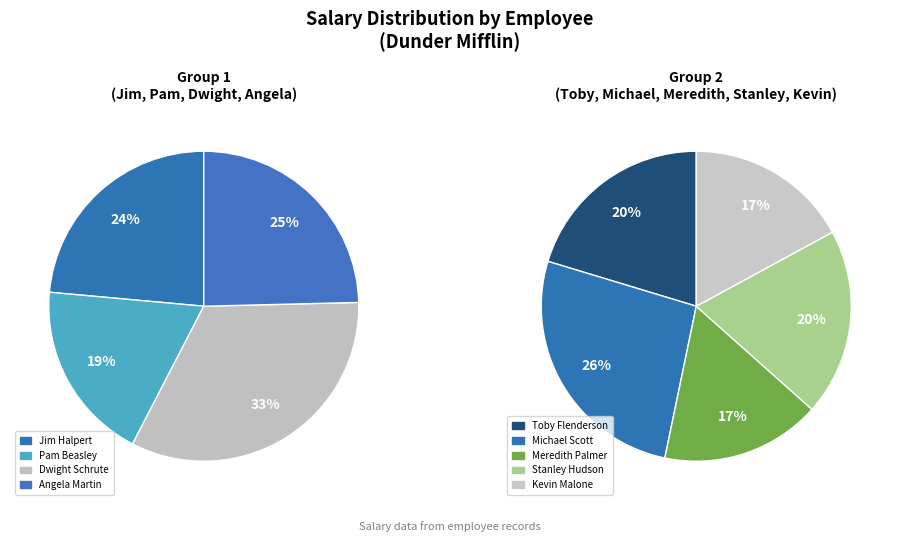

What is the change in value from Dwight Schrute to Angela Martin?

-16000